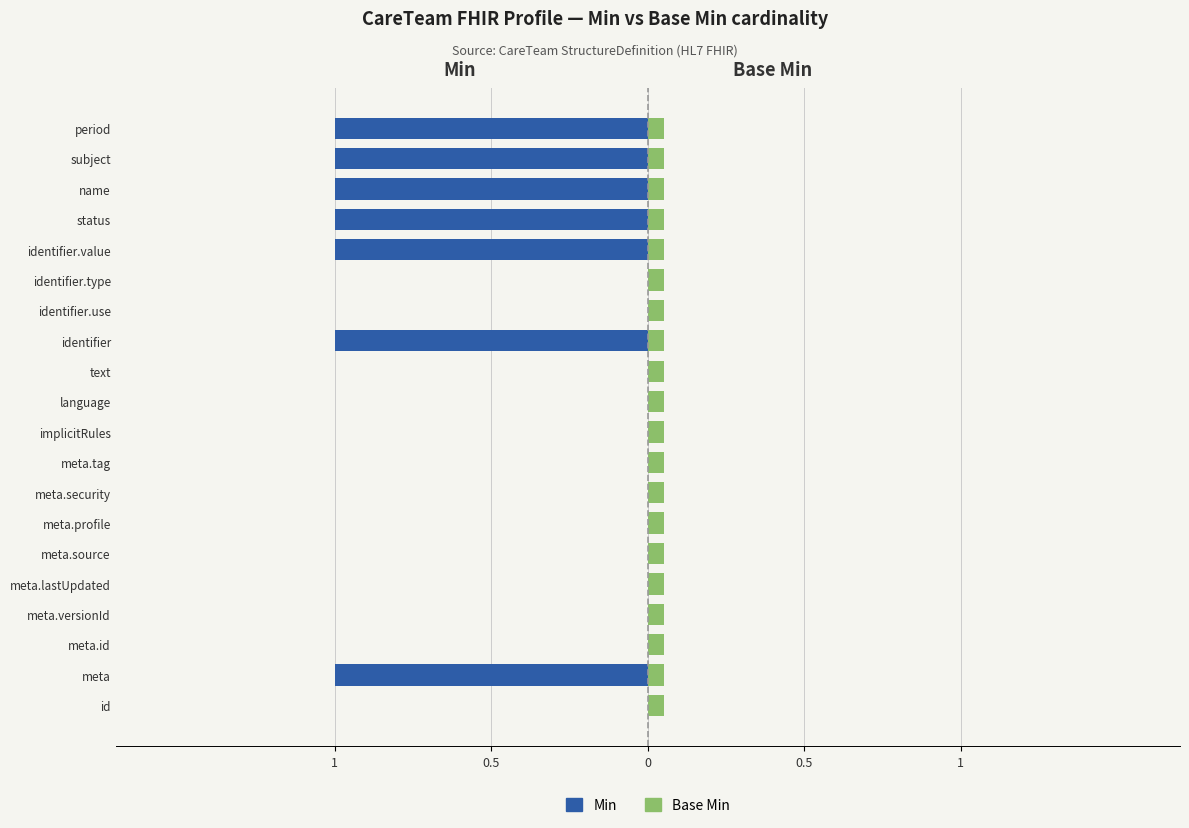

What is the difference between the maximum and minimum values in the Min series?

1.0